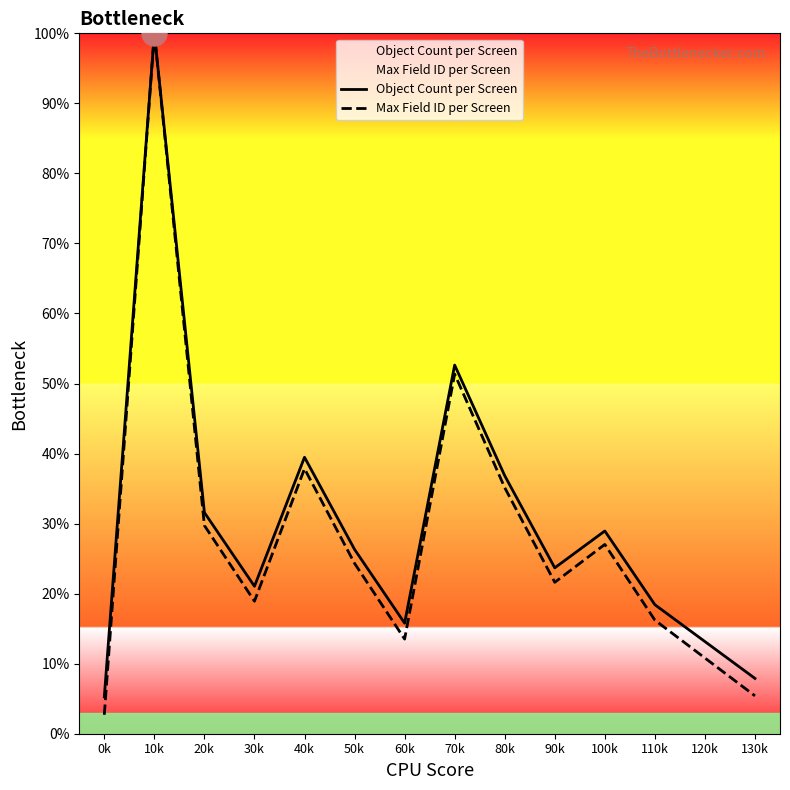

True or false: Object Count per Screen and Max Field ID per Screen intersect in this chart.

False